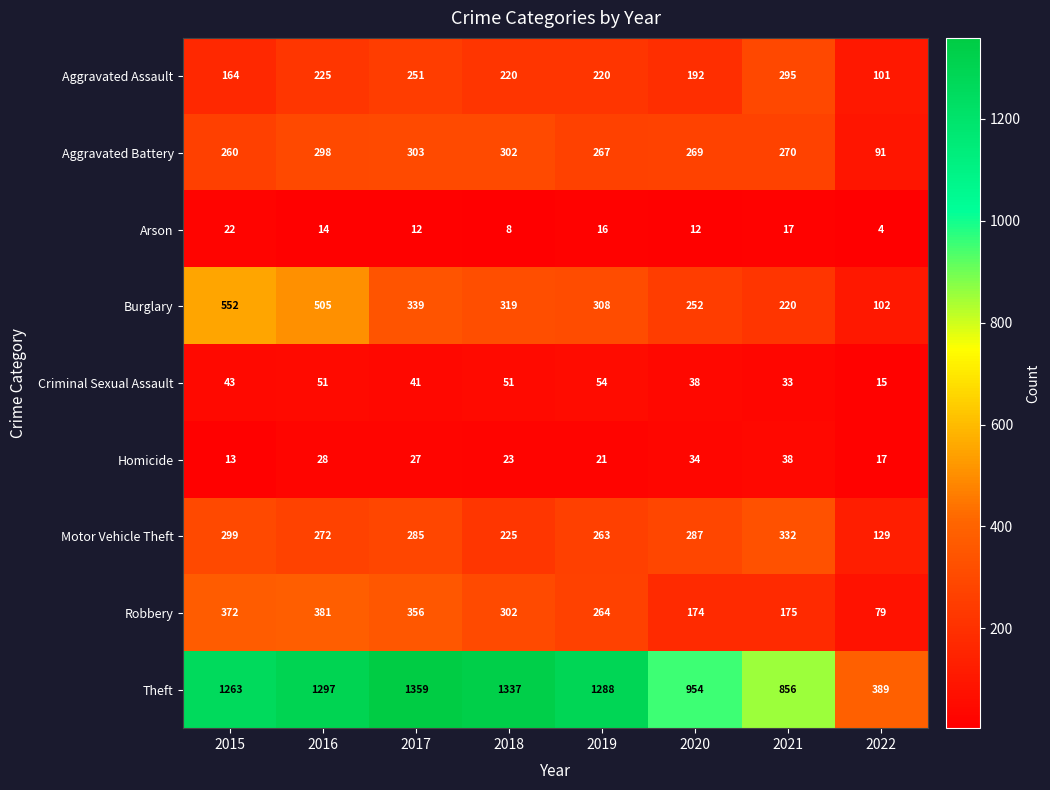

Is the value of Burglary at 2017 greater than the value of Aggravated Assault at 2018?

Yes